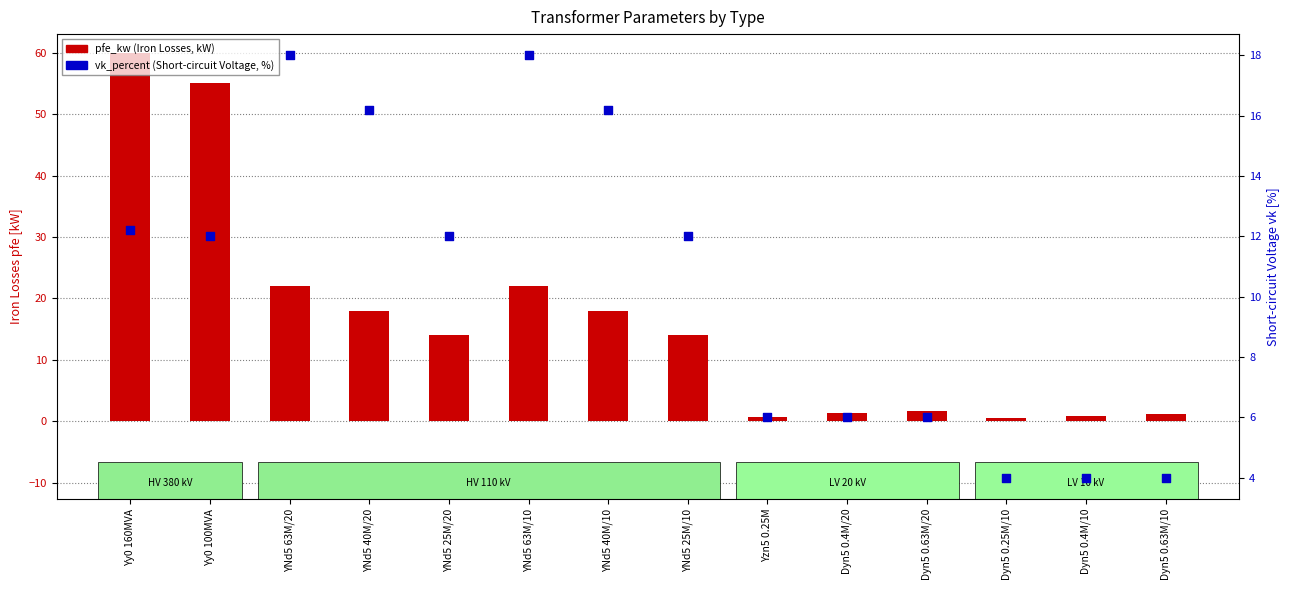

At which category is the sum across all series the highest?

Yy0 160MVA